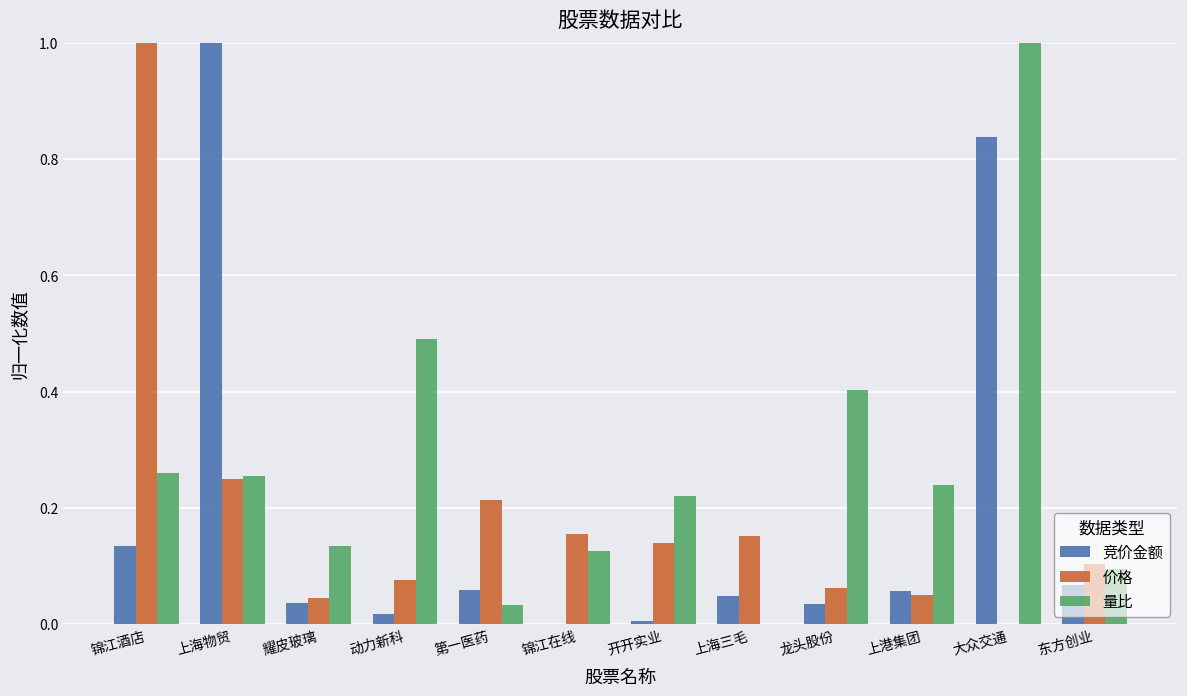

Between 上海物贸 and 上港集团, which series saw the biggest shift?

竞价金额